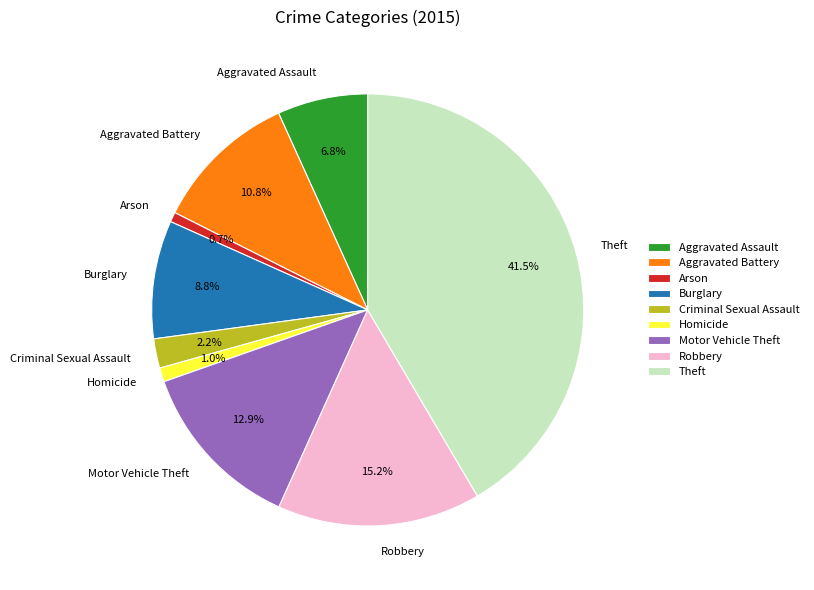

Approximately how many times larger is the value at Aggravated Assault compared to Aggravated Battery?

0.6